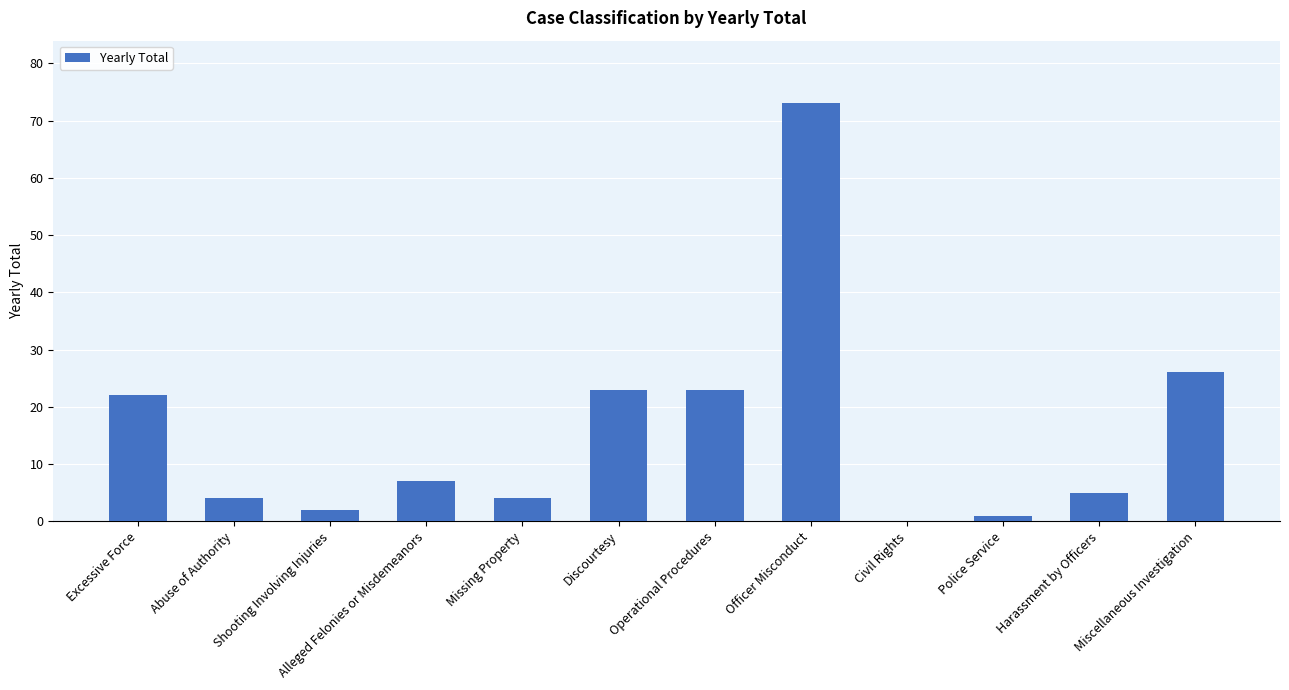

The value at Excessive Force is 29. True or false?

False